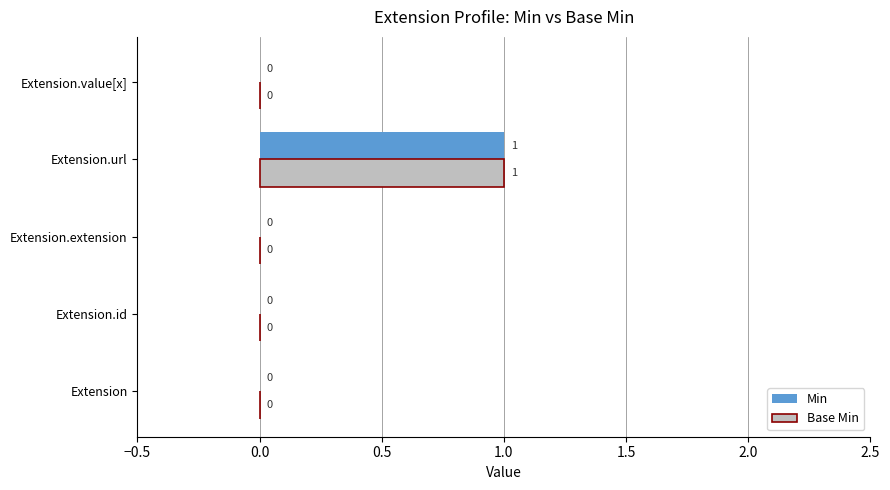

Which category has the highest value in the Base Min series?

Extension.url